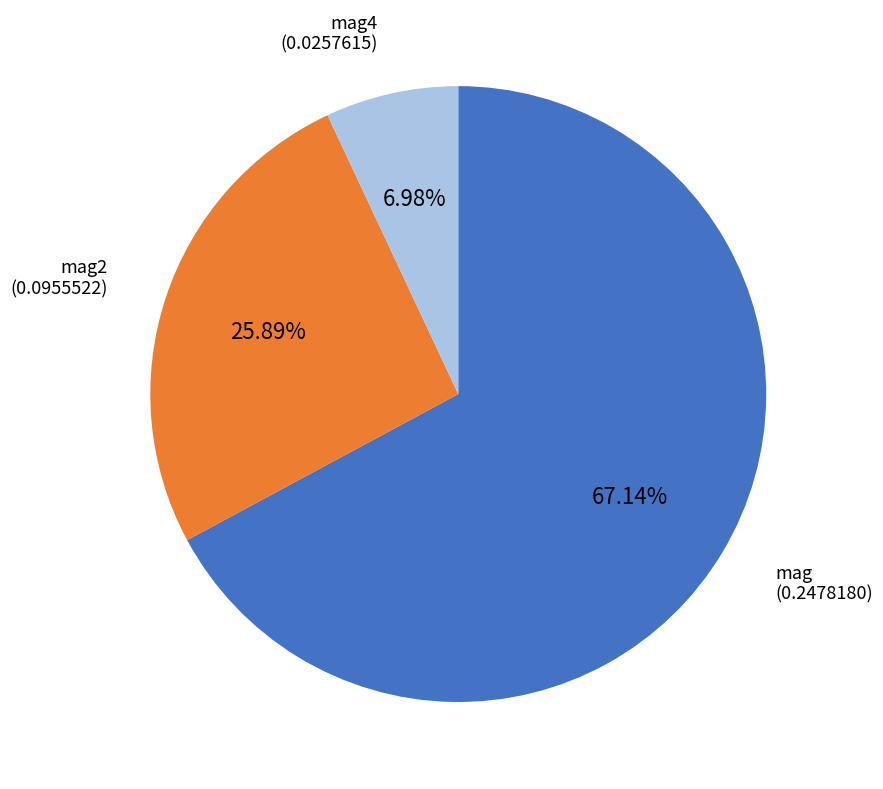

To the nearest percent, what is the average slice percentage?

33%